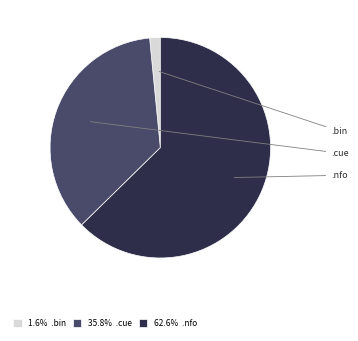

How many segments does this pie chart have?

3